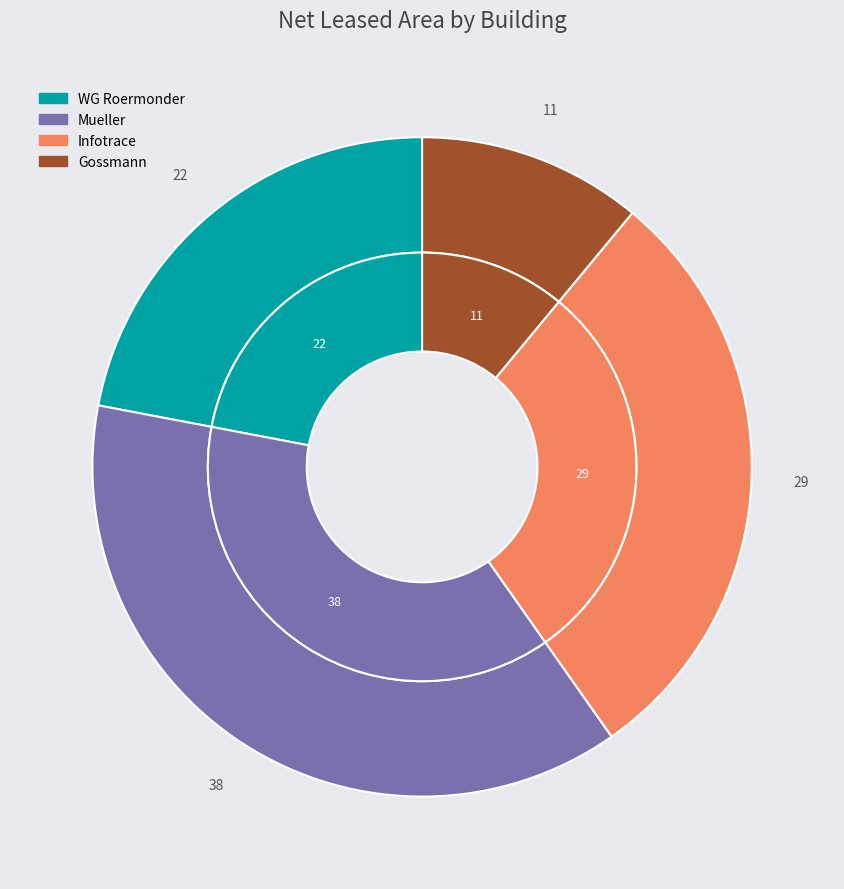

To the nearest percent, what is the average slice percentage?

25%